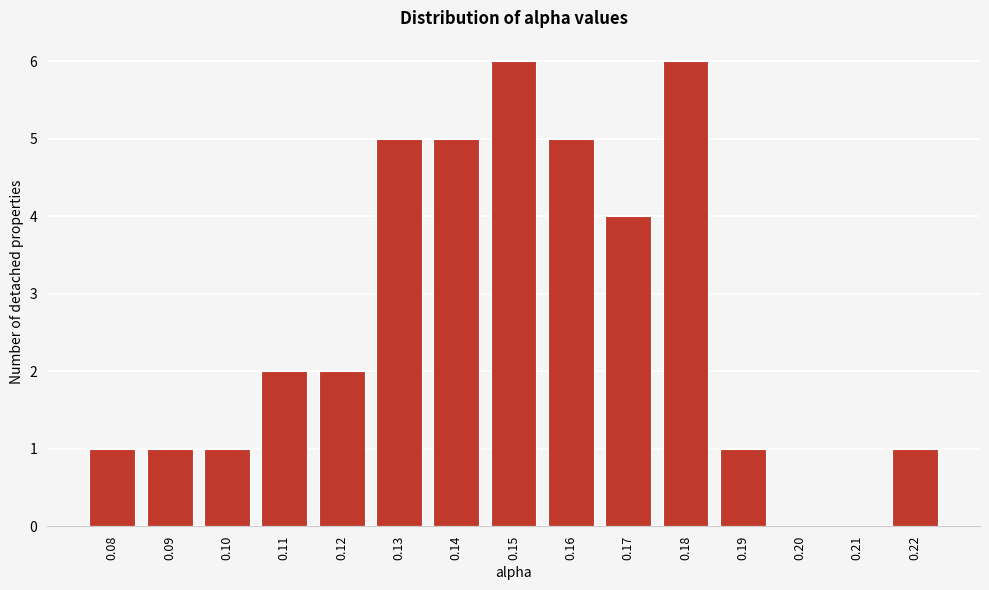

Reading left to right, what are all the values shown in this chart?

0.08=1	0.09=1	0.10=1	0.11=2	0.12=2	0.13=5	0.14=5	0.15=6	0.16=5	0.17=4	0.18=6	0.19=1	0.20=0	0.21=0	0.22=1